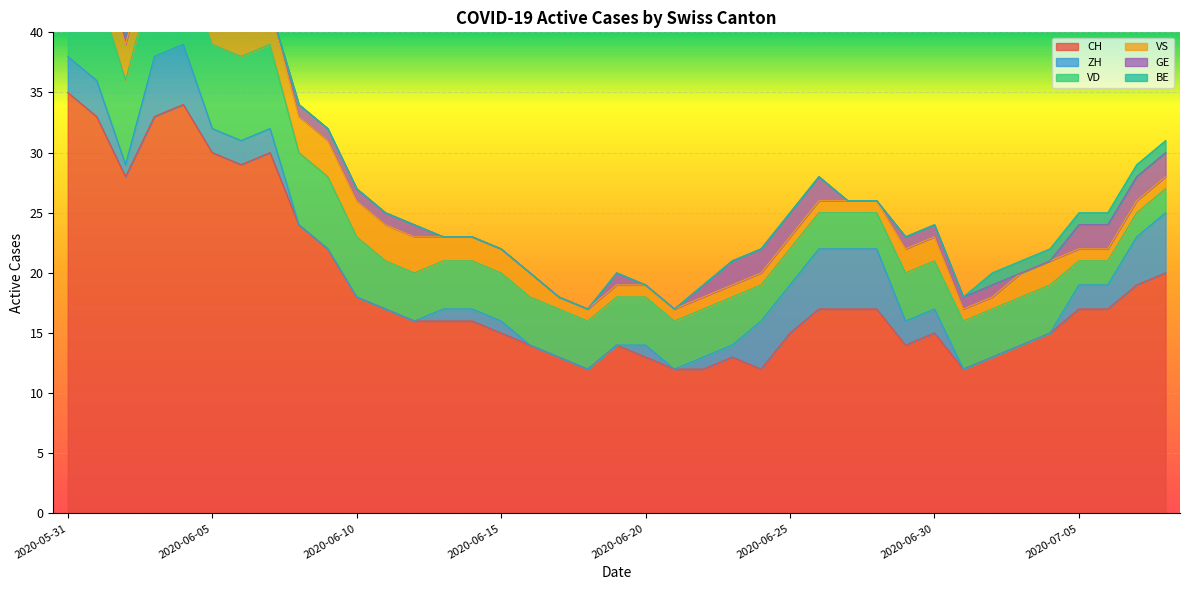

What is the difference between the maximum and minimum values in the CH series?

23